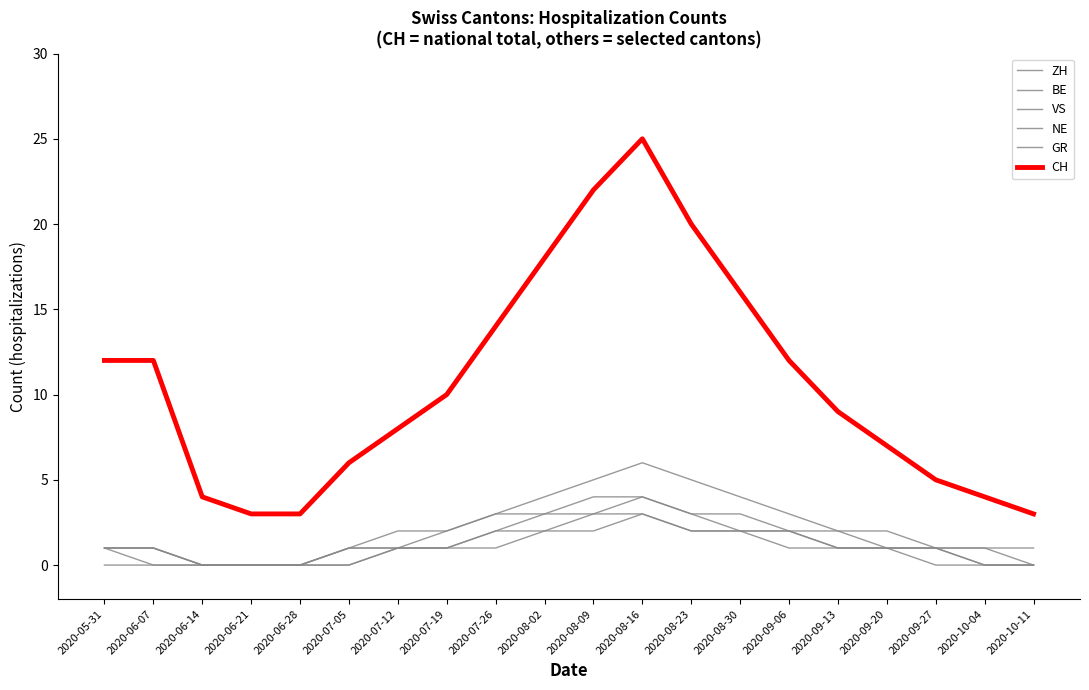

List the series in order of their peak value, highest first.

CH, ZH, BE, VS, NE, GR